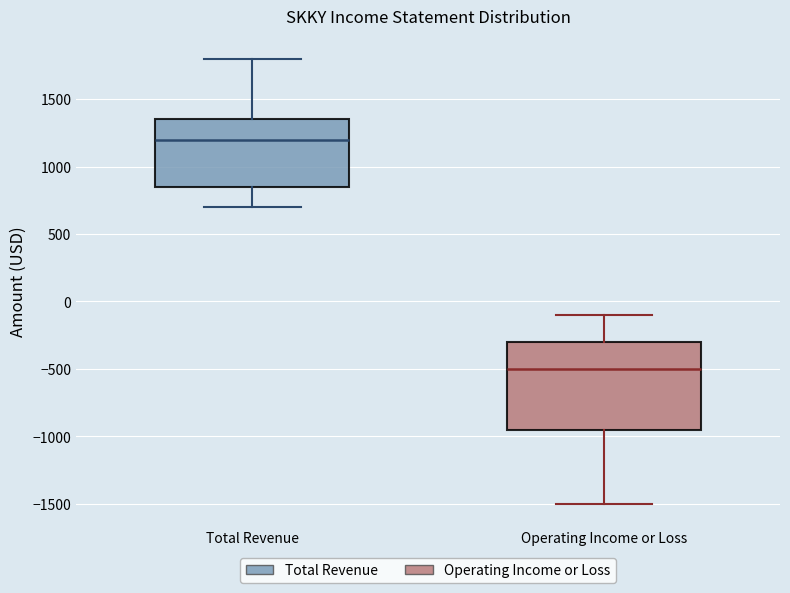

Reading left to right, transcribe this box plot: for each box, give where its median line is, the range the box spans, and where its two whiskers end, as read against the y-axis. The values are not printed on the chart, so give them approximately, as read against the axis.

Total Revenue: median 1200, box 850 to 1350, whiskers 700 to 1800
Operating Income or Loss: median -500, box -950 to -300, whiskers -1500 to -100